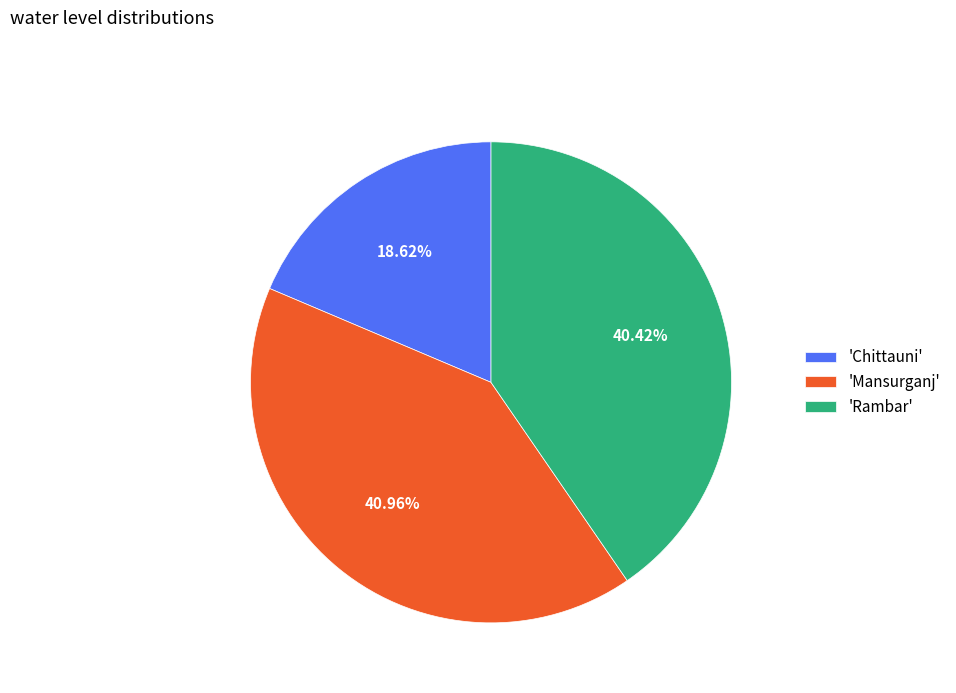

How many segments does this pie chart have?

3